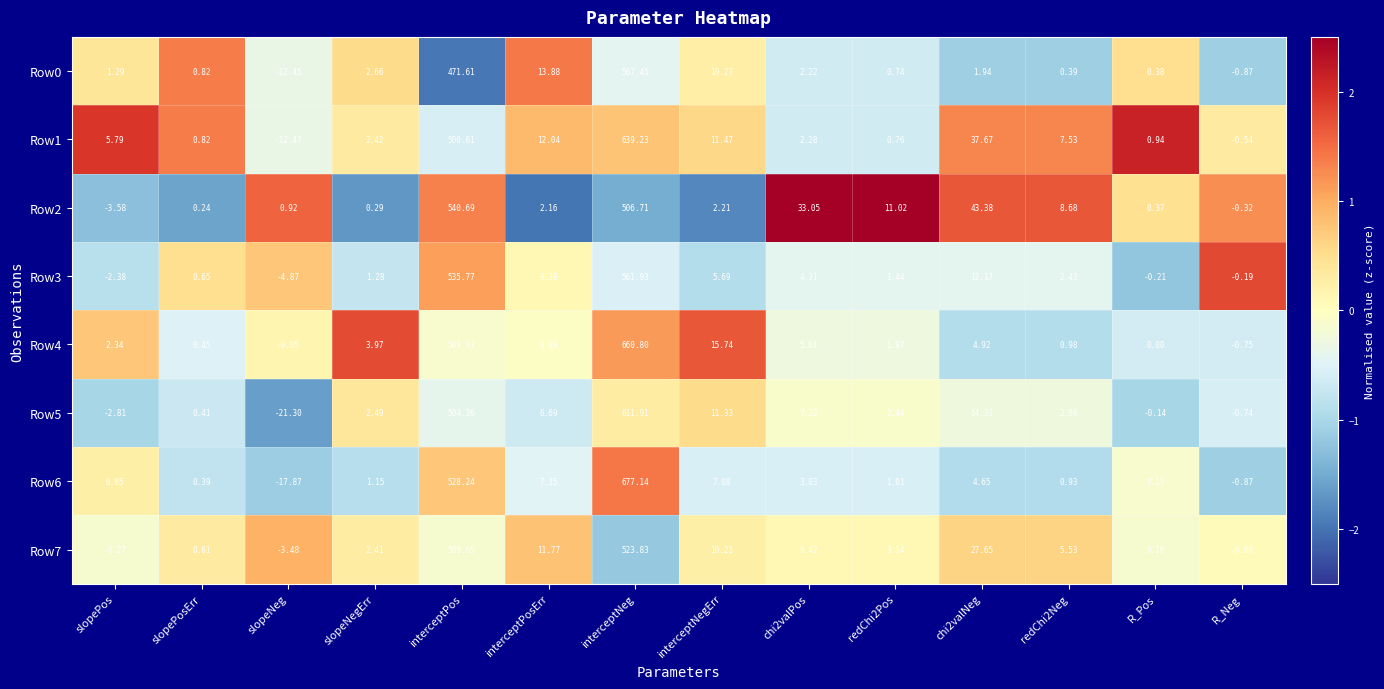

At which category is the sum across all series the highest?

interceptNeg